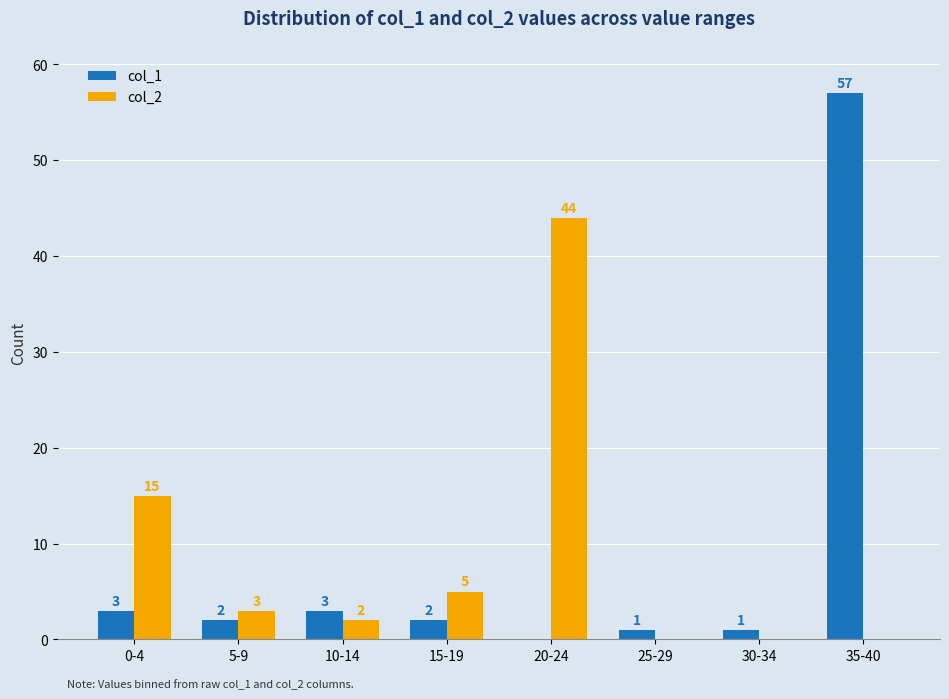

Reading left to right, what are all the values shown in this chart?

col_1: 3	2	3	2	0	1	1	57
col_2: 15	3	2	5	44	0	0	0